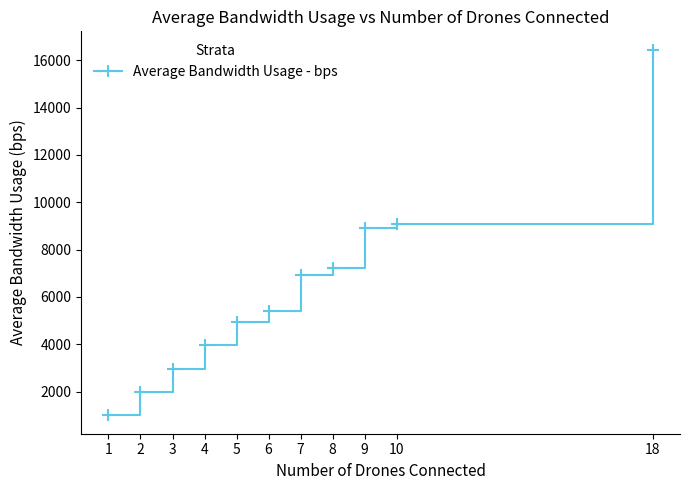

True or false: the data shows 13168 at 10.

False